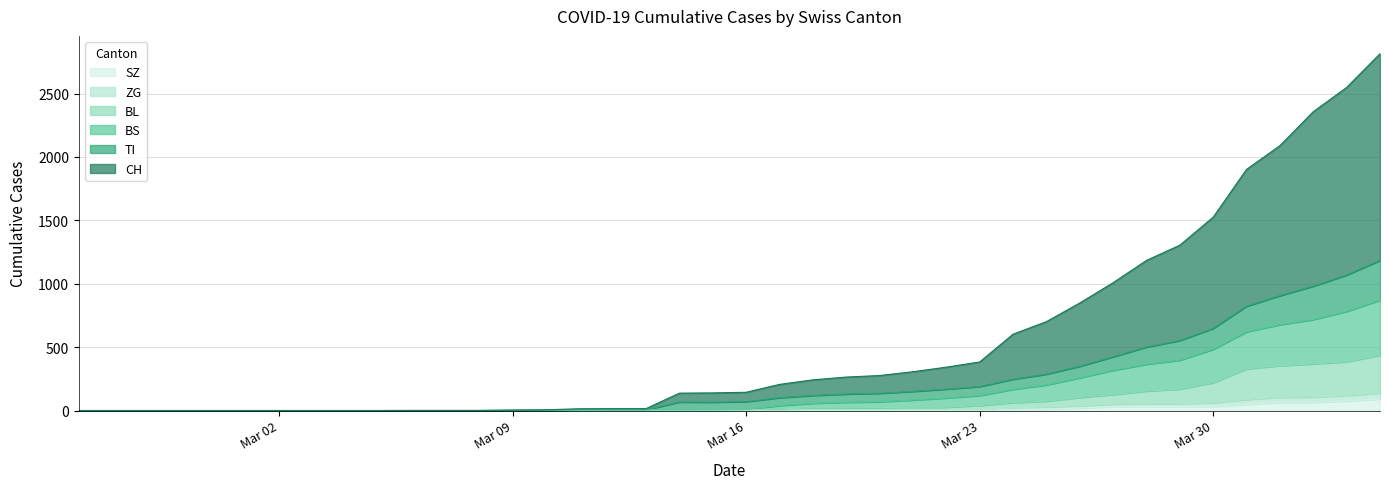

At 2020-03-24, list the series in order from largest to smallest.

CH, TI, BS, BL, ZG, SZ